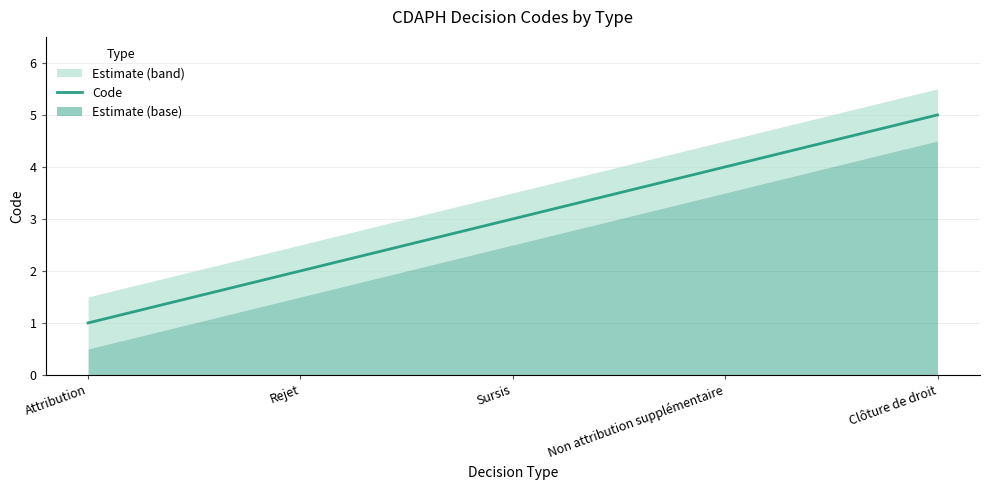

What is the difference between the maximum and minimum values?

4